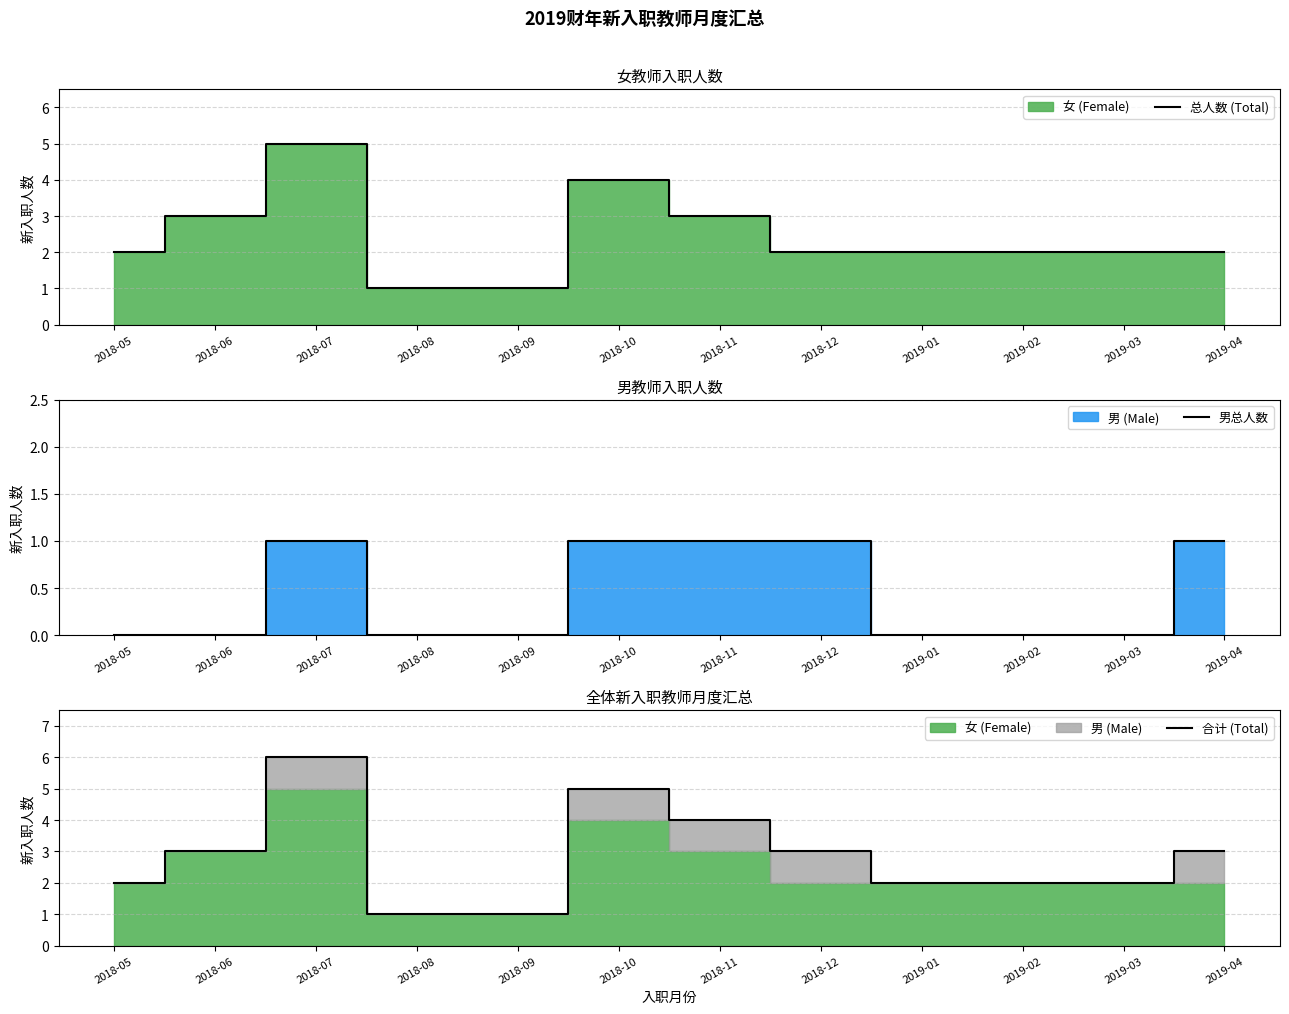

What is the value of the 总人数 (Total) point at the 9th from the left?

2